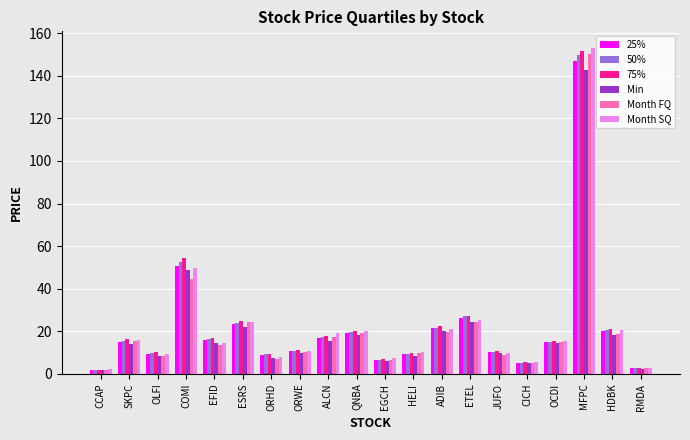

Which series changed the most between ORWE and HDBK?

Month SQ